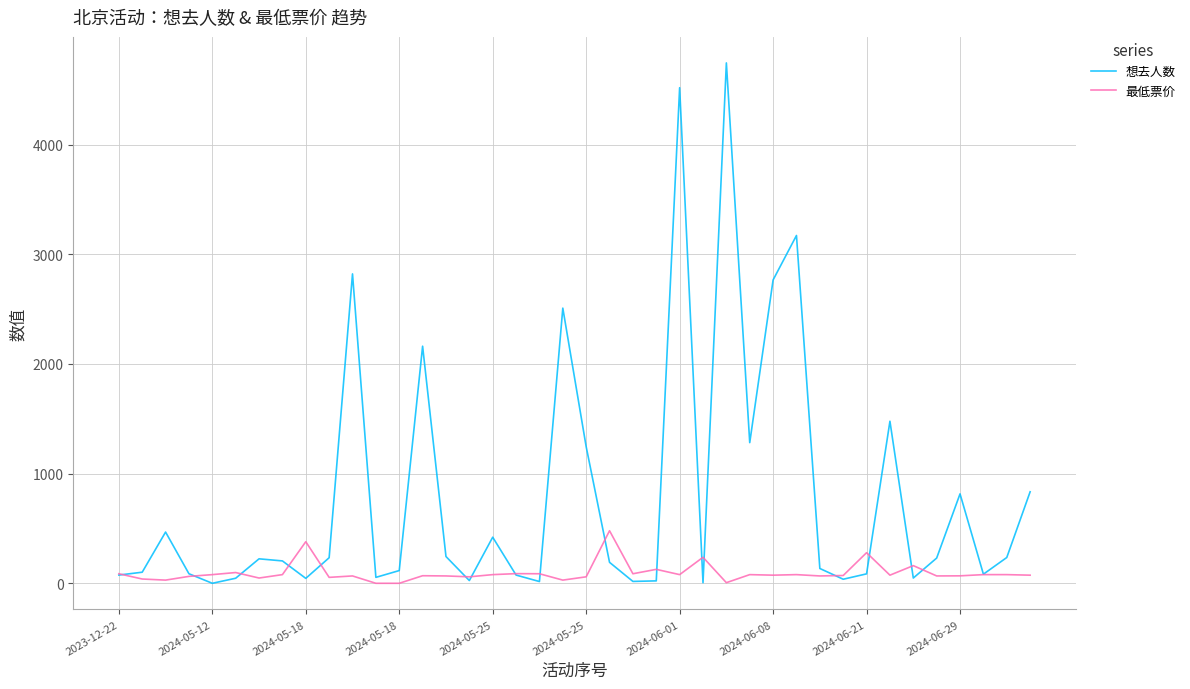

Rank the series by their average value, from lowest to highest.

最低票价, 想去人数